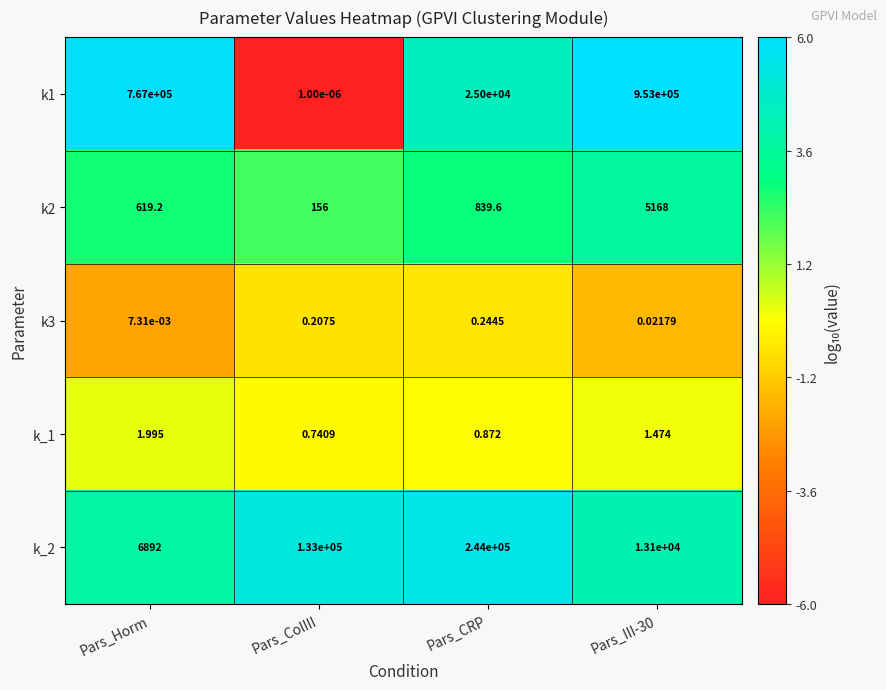

Is the value of k_2 at Pars_Horm greater than the value of k_1 at Pars_III-30?

Yes